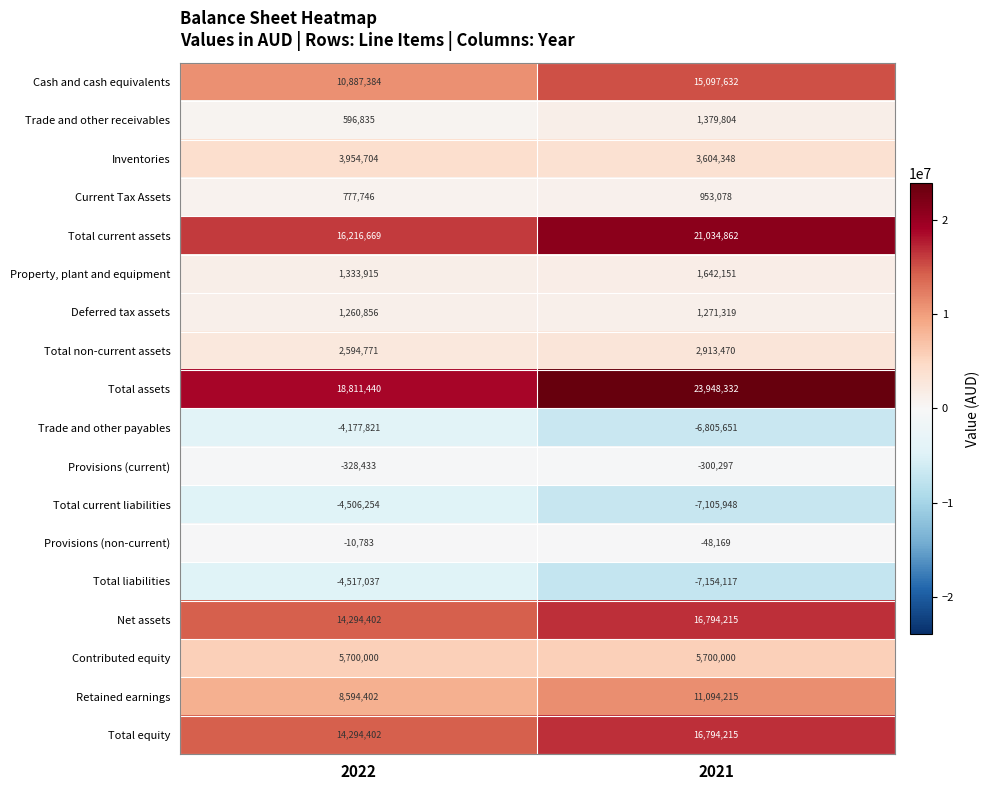

At which label does Provisions (non-current) reach its peak?

2022